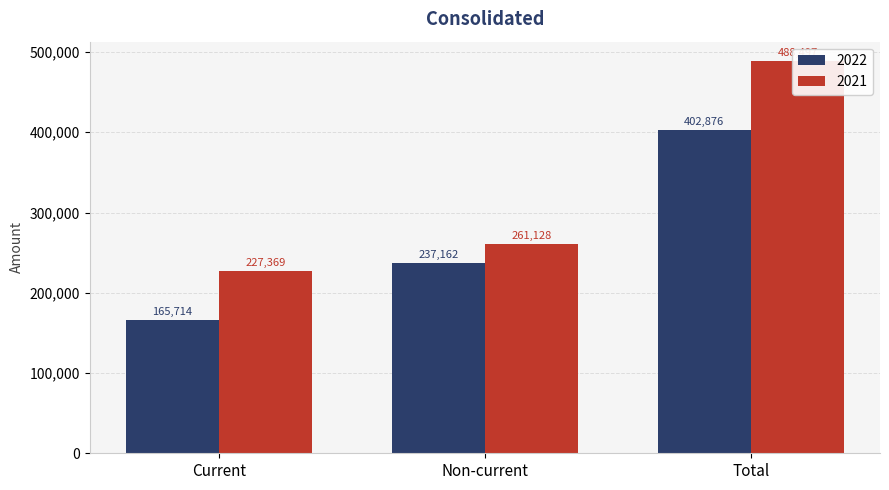

At which category is the sum across all series the highest?

Total